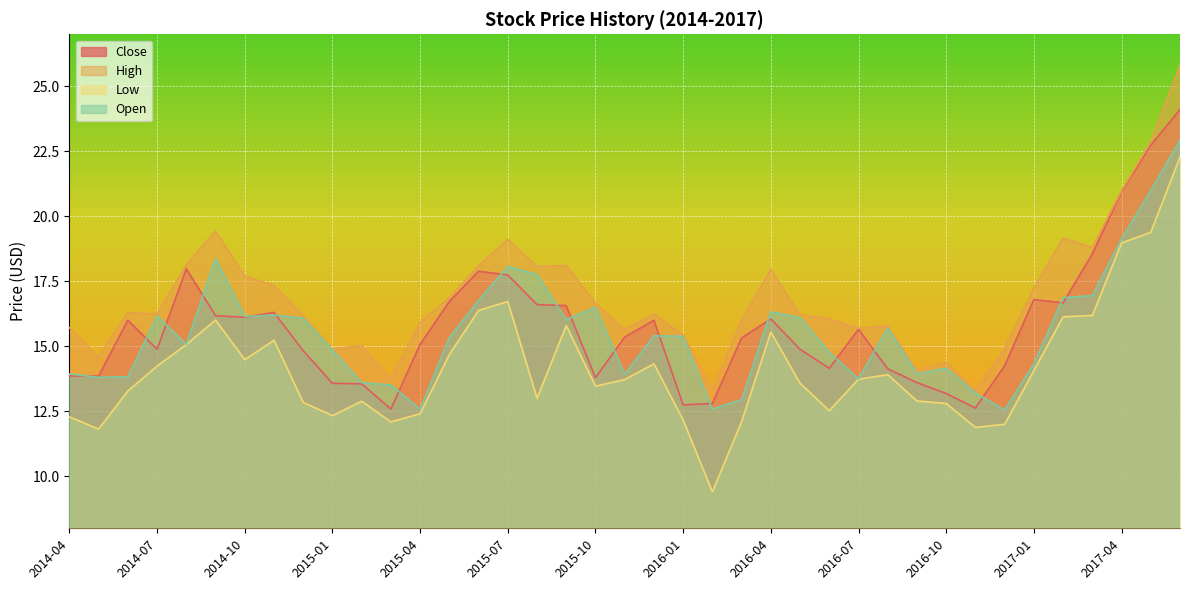

Count the number of categories in the chart.

39